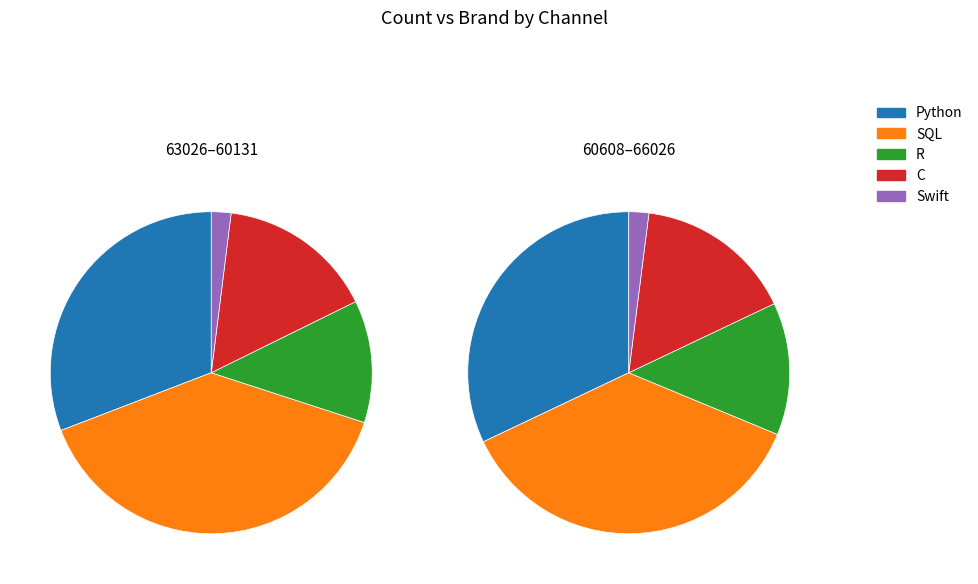

What percentage is NOT represented by 63026?

81.8%